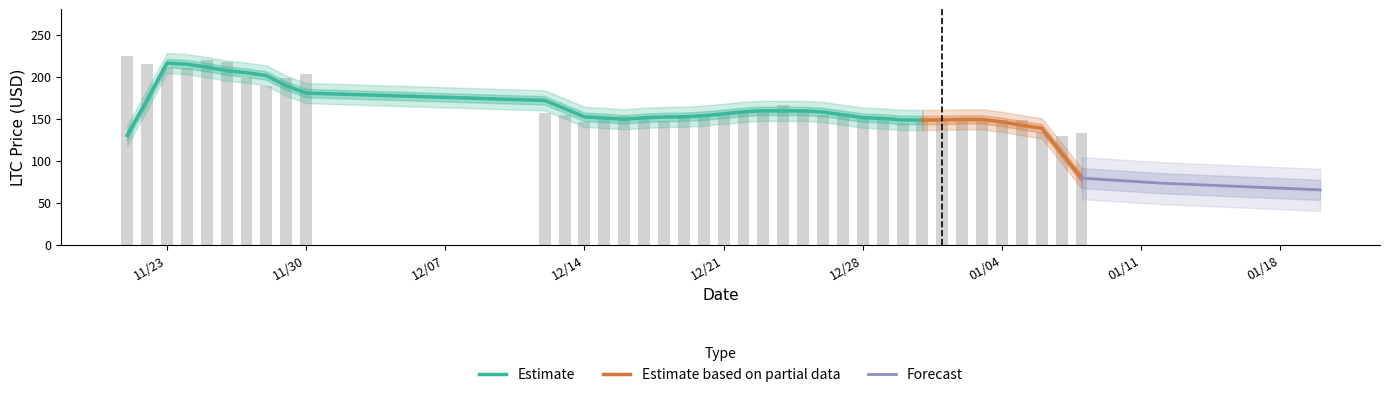

The value at 12/31/2021 is 223.2. True or false?

False